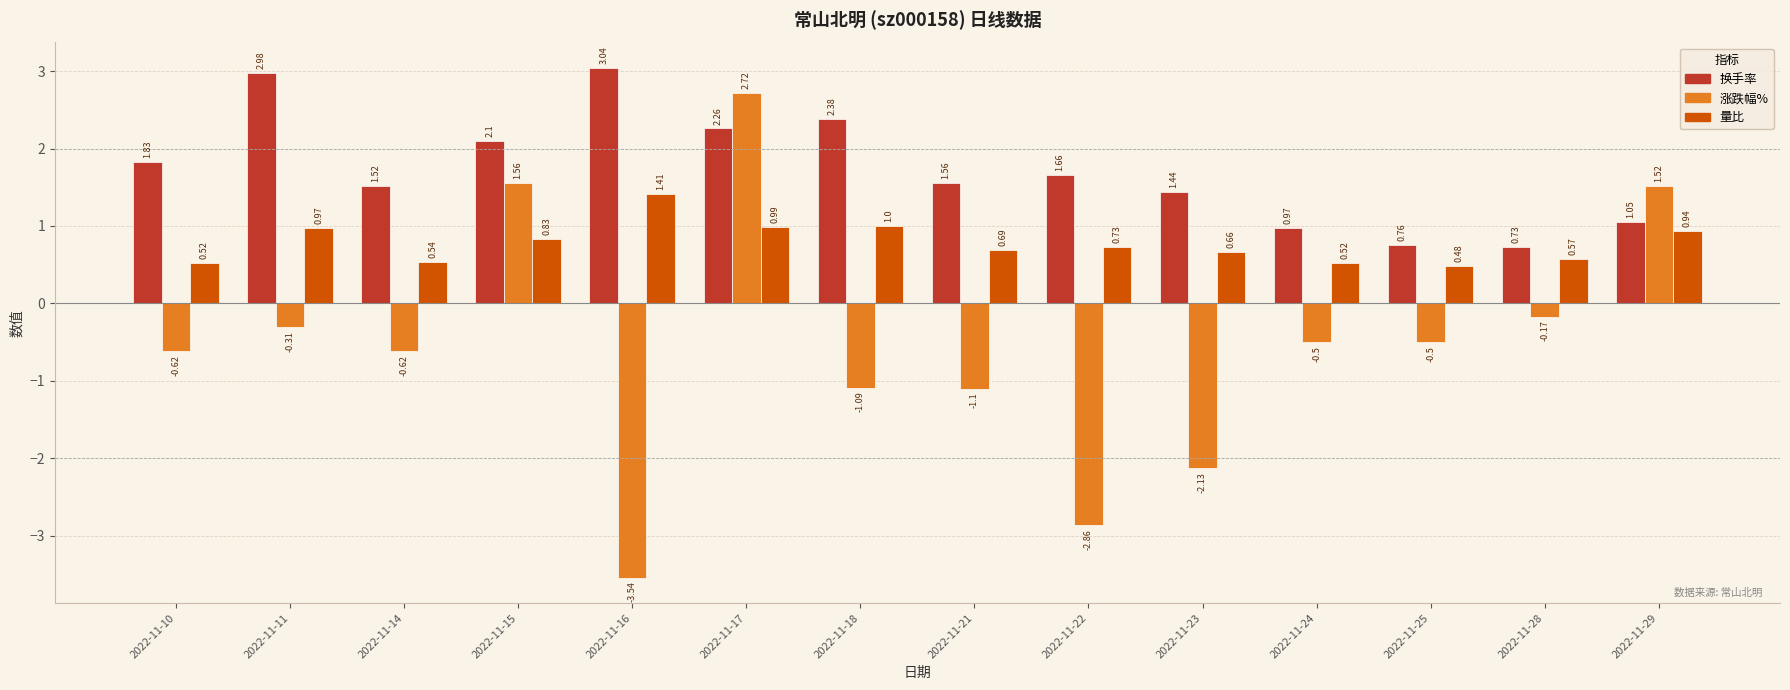

Rank the series at 2022-11-23 from lowest to highest value.

涨跌幅%, 量比, 换手率